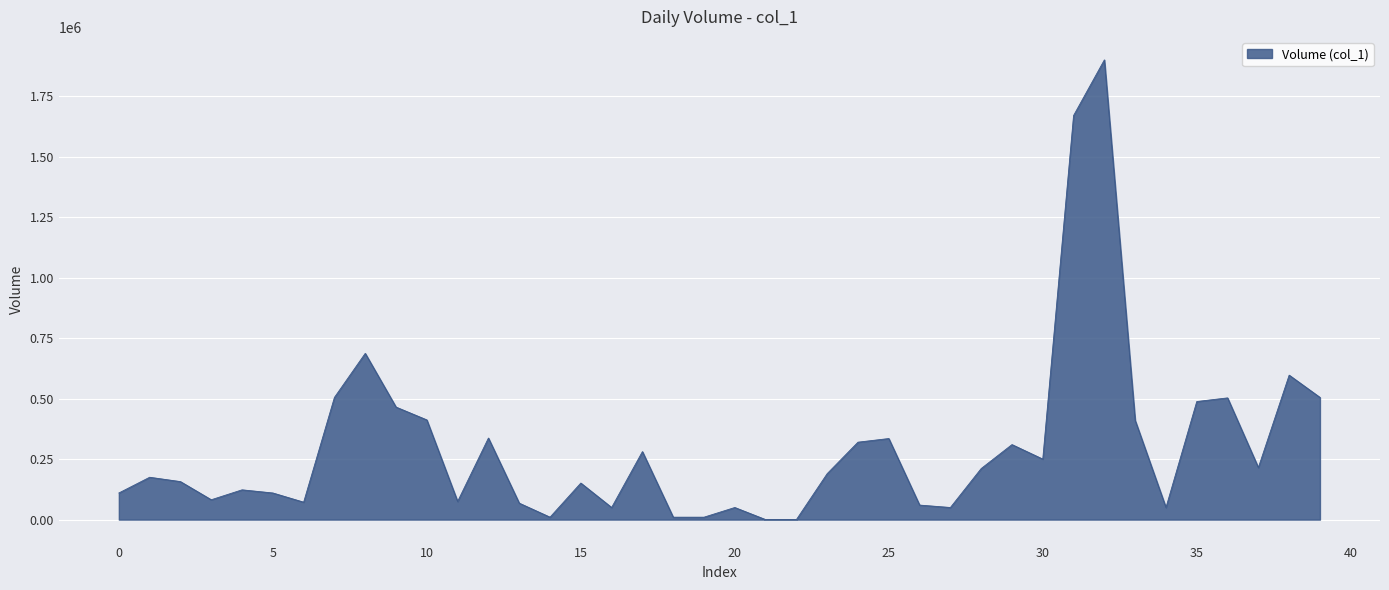

What is the maximum value shown in the chart?

1900000